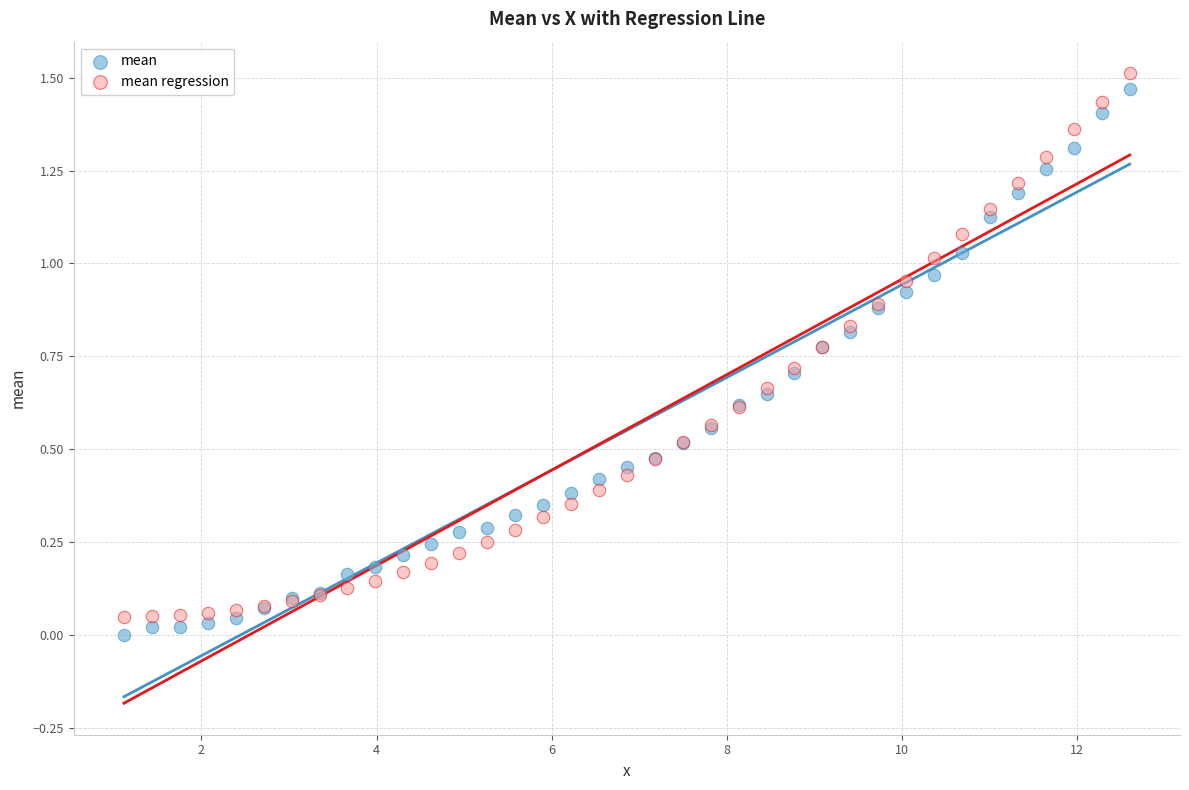

What is the X range (max minus min) for the scatter plot?

11.5